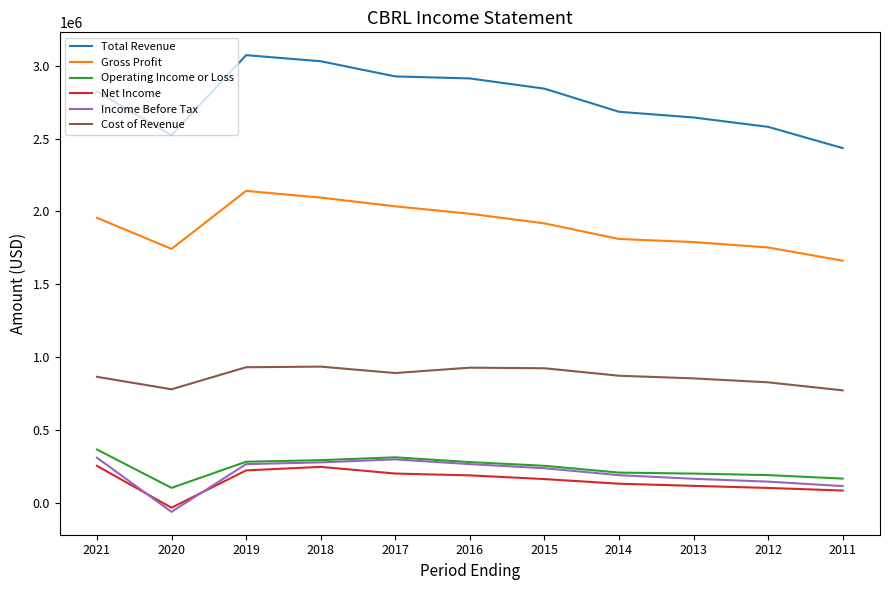

True or false: Income Before Tax has a value of 114073 at 2015.

False